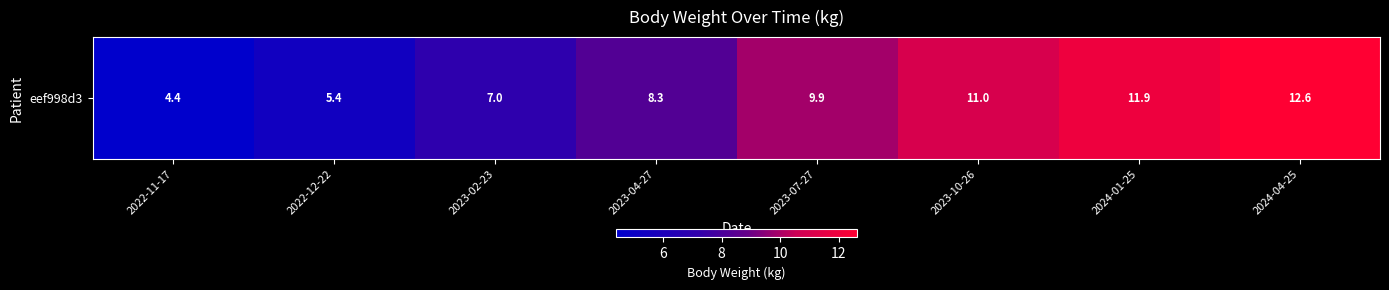

List the labels in order of value, smallest first.

2022-11-17, 2022-12-22, 2023-02-23, 2023-04-27, 2023-07-27, 2023-10-26, 2024-01-25, 2024-04-25